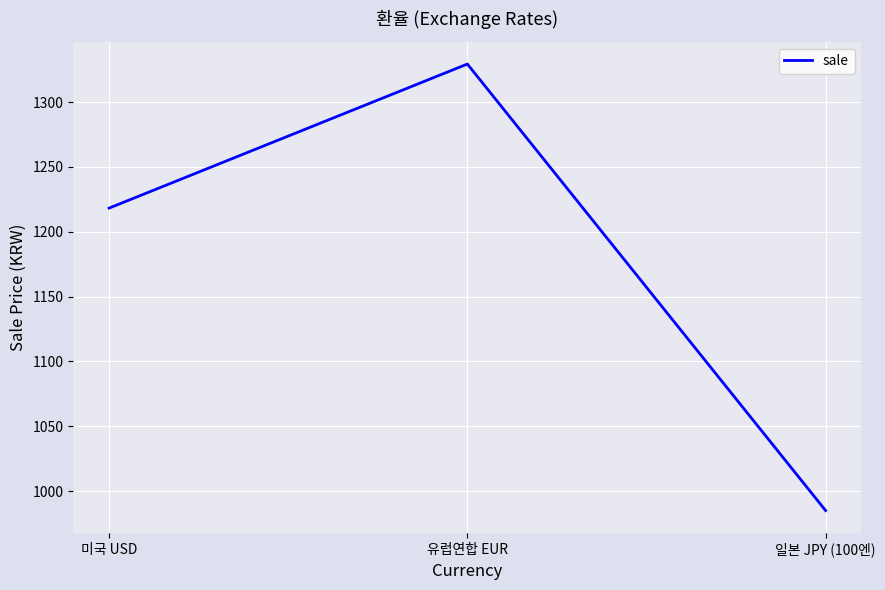

Is this an area chart (filled region under the line)?

No